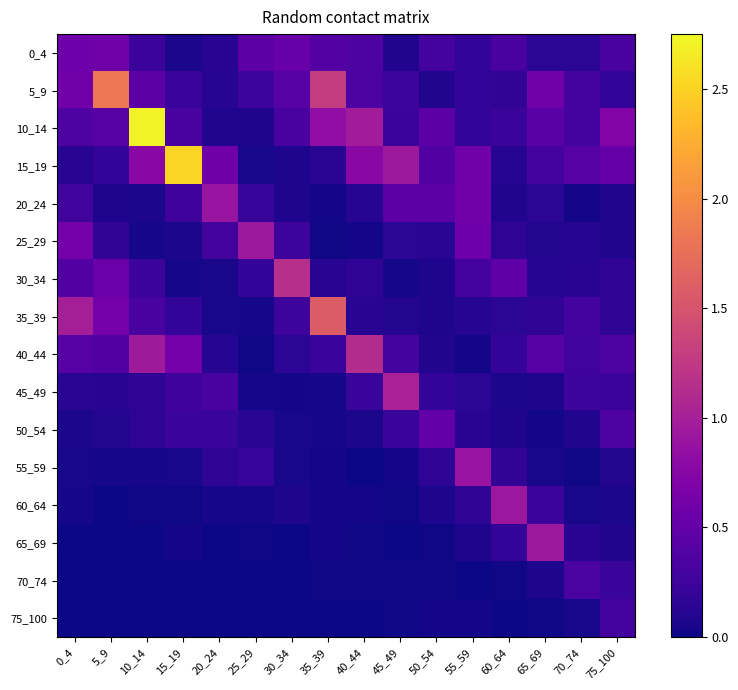

What is the maximum value shown in the chart?

2.7